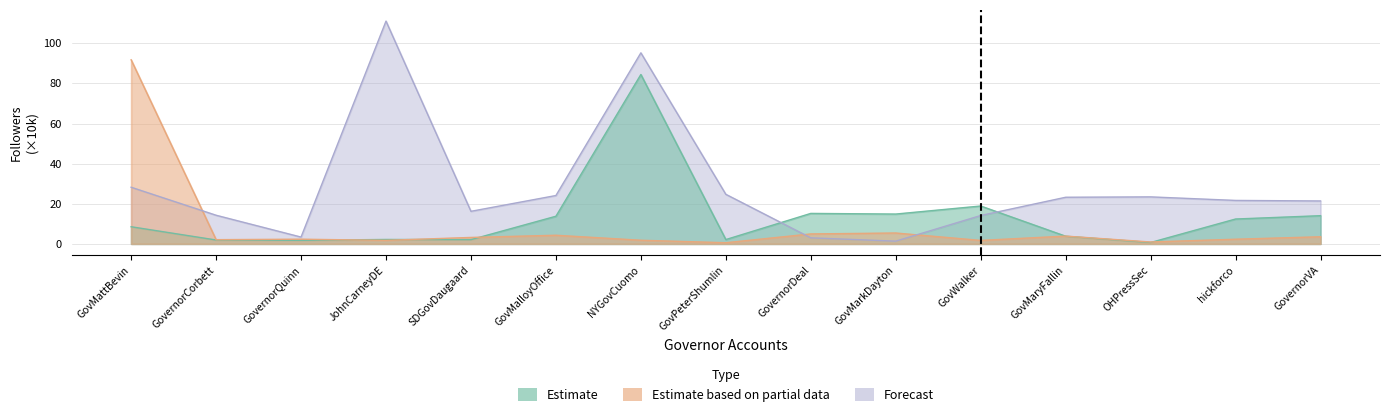

What is the spread (max minus min) of values at NYGovCuomo?

93.4